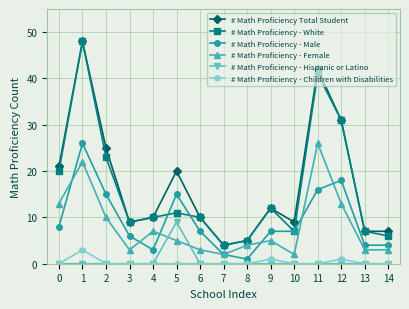

Reading left to right, transcribe all the data shown in this chart.

# Math Proficiency Total Student: 0=21	1=48	2=25	3=9	4=10	5=20	6=10	7=4	8=5	9=12	10=9	11=42	12=31	13=7	14=7
# Math Proficiency - White: 0=20	1=48	2=23	3=9	4=10	5=11	6=10	7=4	8=5	9=12	10=7	11=41	12=31	13=7	14=6
# Math Proficiency - Male: 0=8	1=26	2=15	3=6	4=3	5=15	6=7	7=2	8=1	9=7	10=7	11=16	12=18	13=4	14=4
# Math Proficiency - Female: 0=13	1=22	2=10	3=3	4=7	5=5	6=3	7=2	8=4	9=5	10=2	11=26	12=13	13=3	14=3
# Math Proficiency - Hispanic or Latino: 0=0	1=0	2=0	3=0	4=0	5=9	6=0	7=0	8=0	9=0	10=0	11=0	12=0	13=0	14=0
# Math Proficiency - Children with Disabilities: 0=0	1=3	2=0	3=0	4=0	5=0	6=0	7=0	8=0	9=1	10=0	11=0	12=1	13=0	14=0